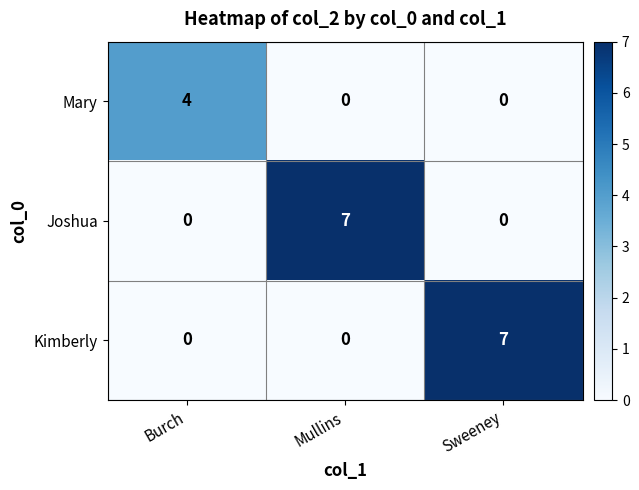

The Mary series shows 6 at Burch. True or false?

False